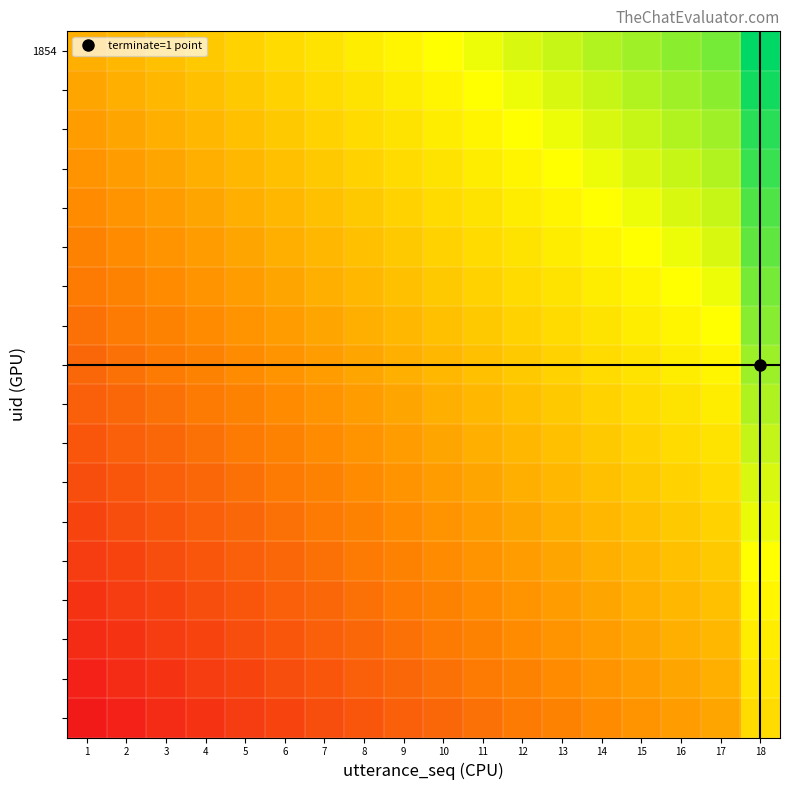

How many categories are shown in the chart?

18